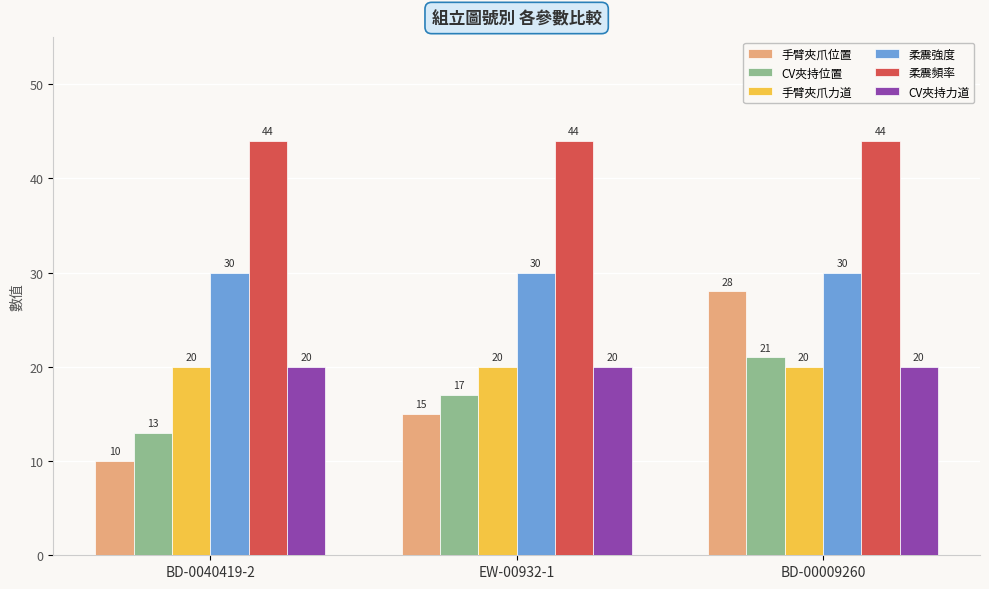

The 柔震頻率 series shows 44 at BD-00009260. True or false?

True